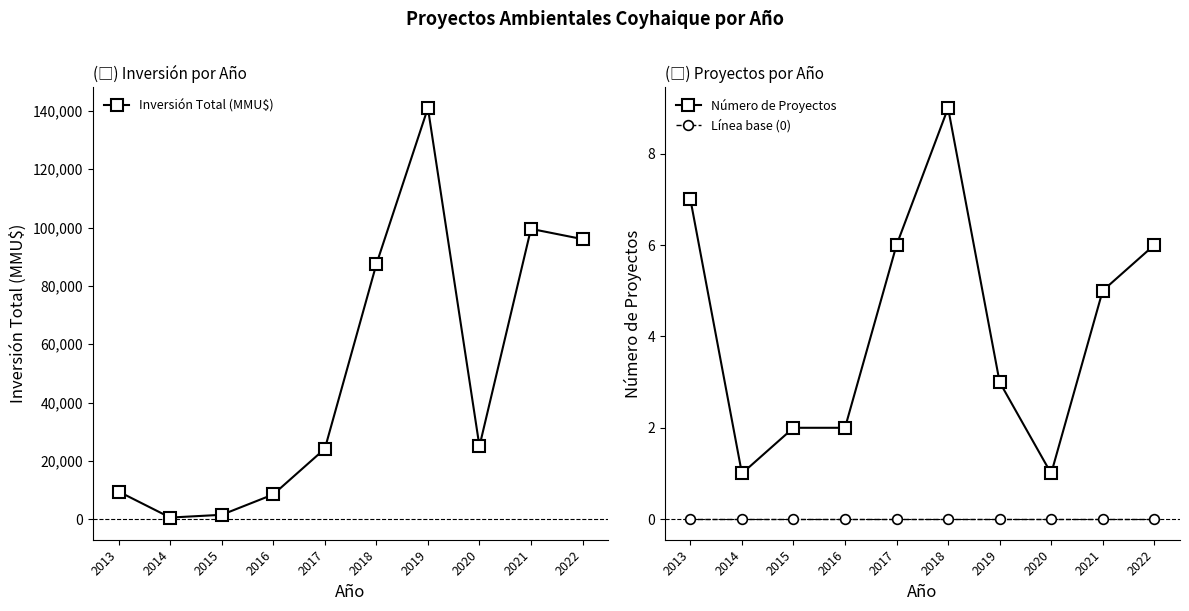

Does the chart have visible grid lines?

No